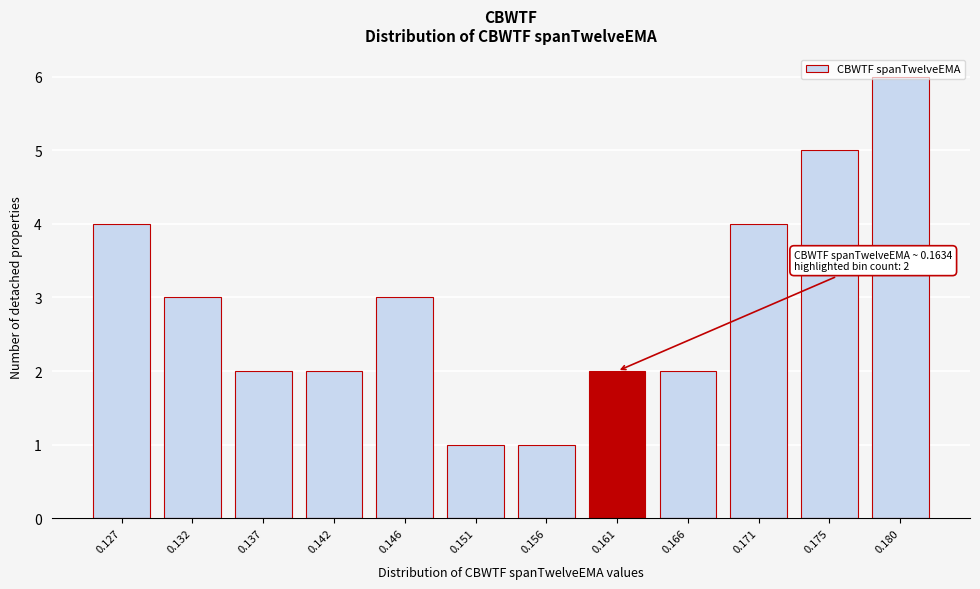

What is the value of the 10th bar from the left?

4